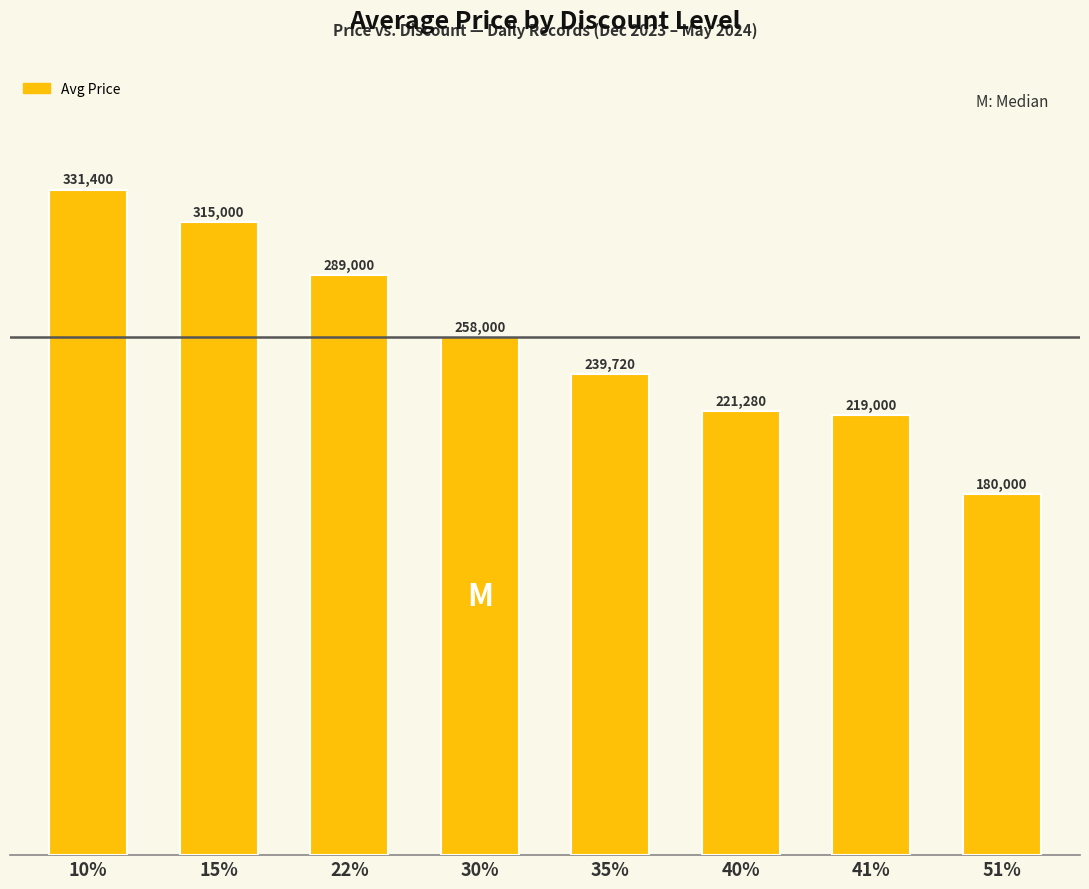

List the labels in order of value, largest first.

10%, 15%, 22%, 30%, 35%, 40%, 41%, 51%